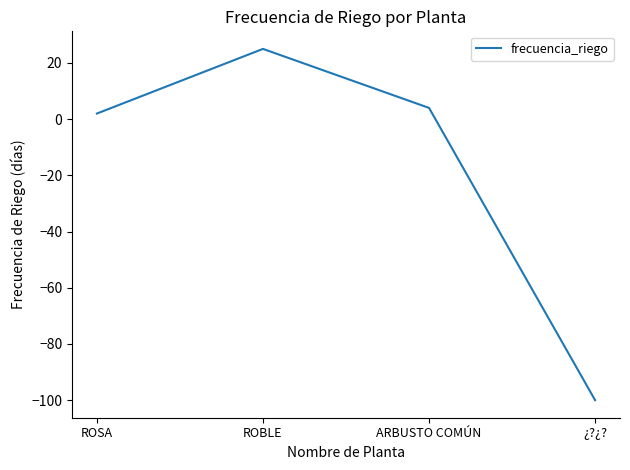

What is the difference between the maximum and minimum values?

125